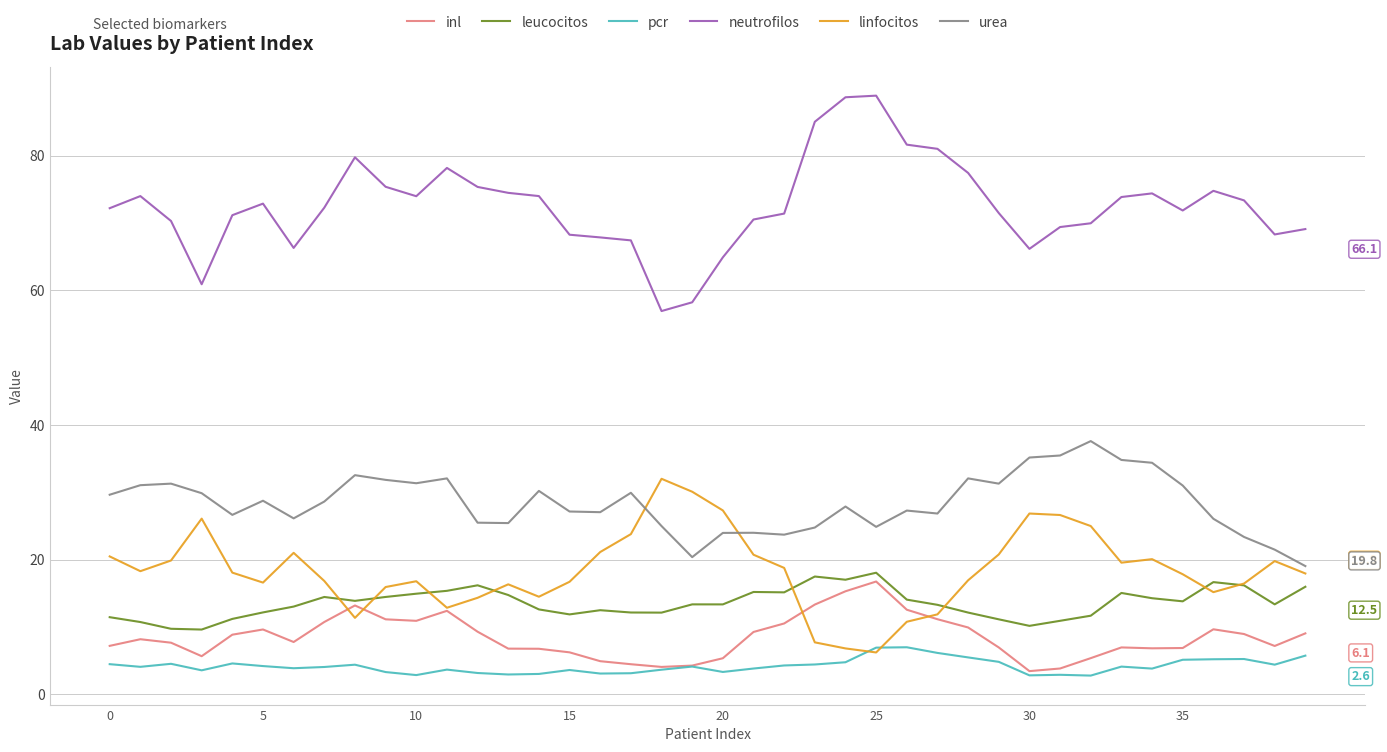

True or false: linfocitos and neutrofilos cross at least once.

False